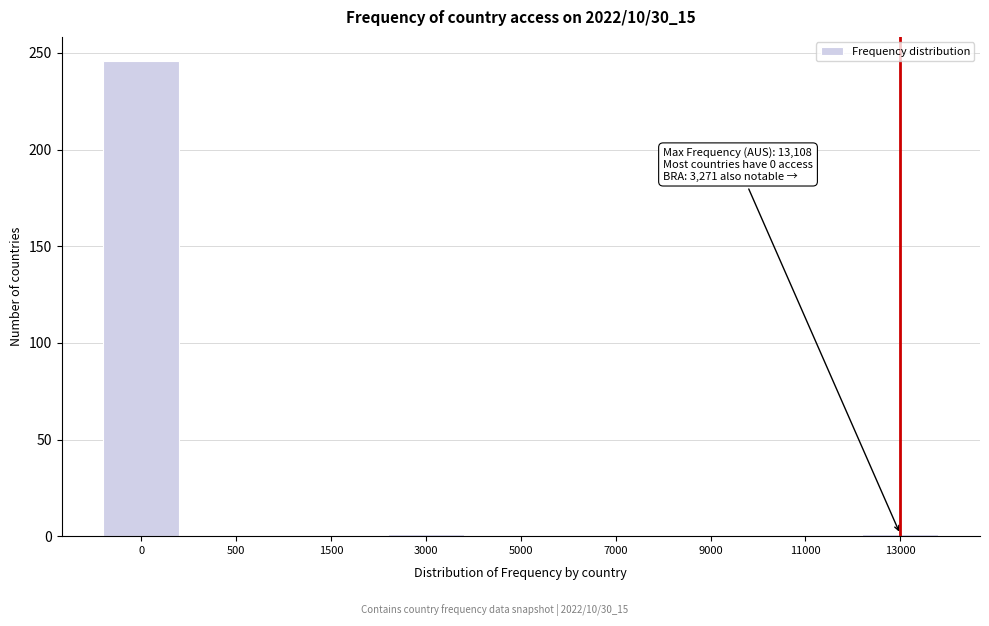

What is the sum of all values?

248